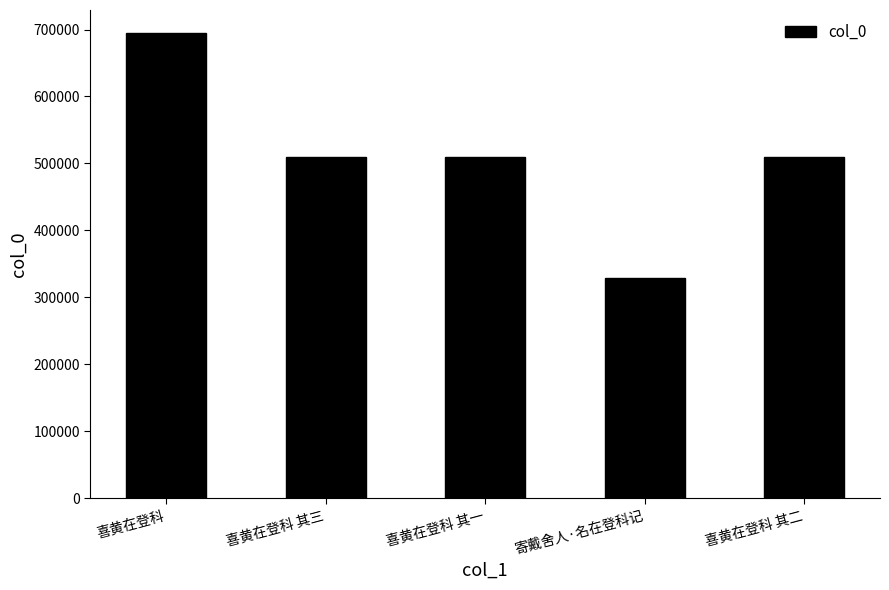

What is the change in value from 喜黄在登科 其三 to 寄戴舍人·名在登科记?

-181847